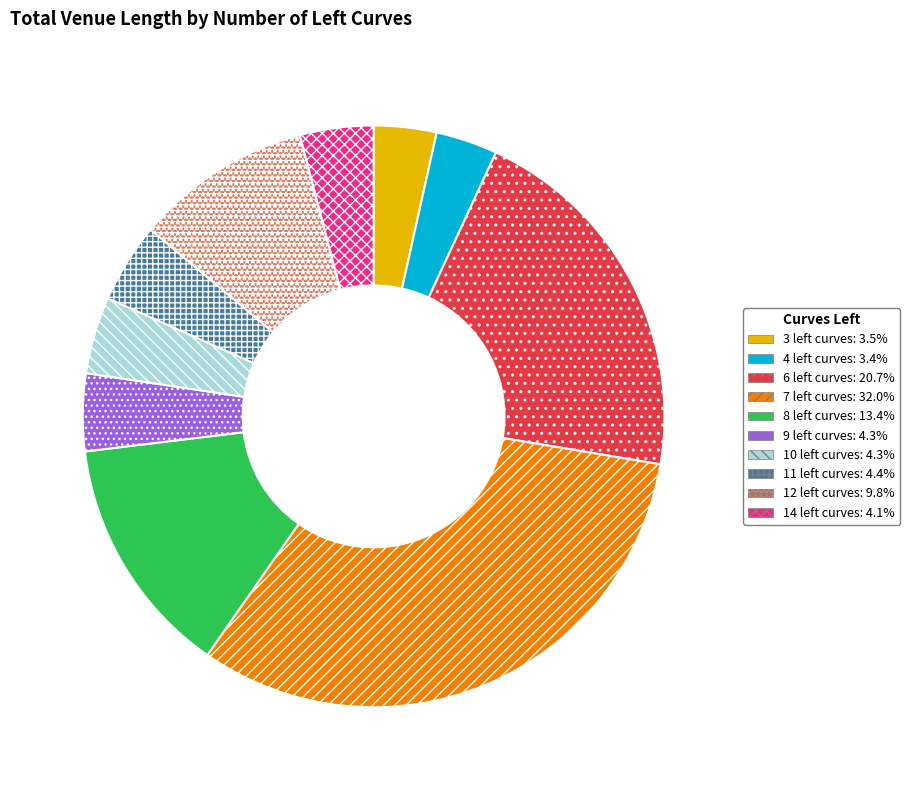

Does 10 represent more than half of the total?

No